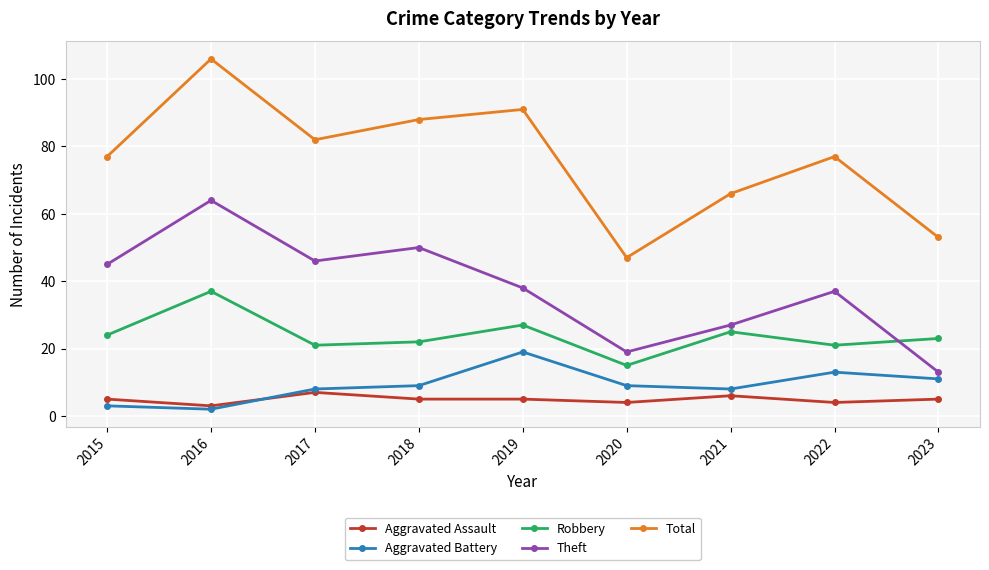

What is the average value of the Total series?

76